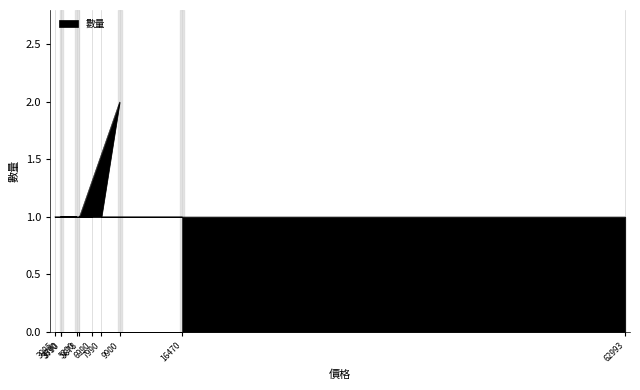

List the labels in order of value, smallest first.

16470, 7990, 5678, 6990, 3790, 3095, 5390, 3690, 62993, 9900